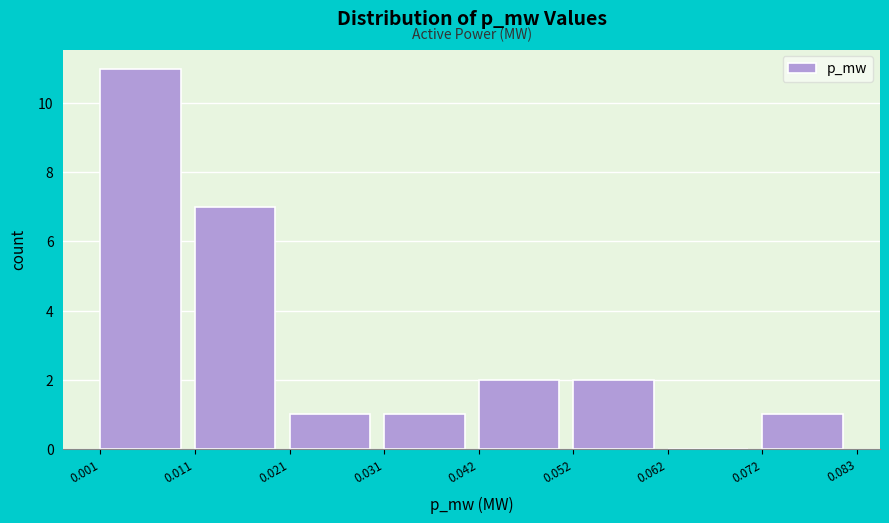

Over which range of the x-axis is the bar tallest?

0.001 to 0.011